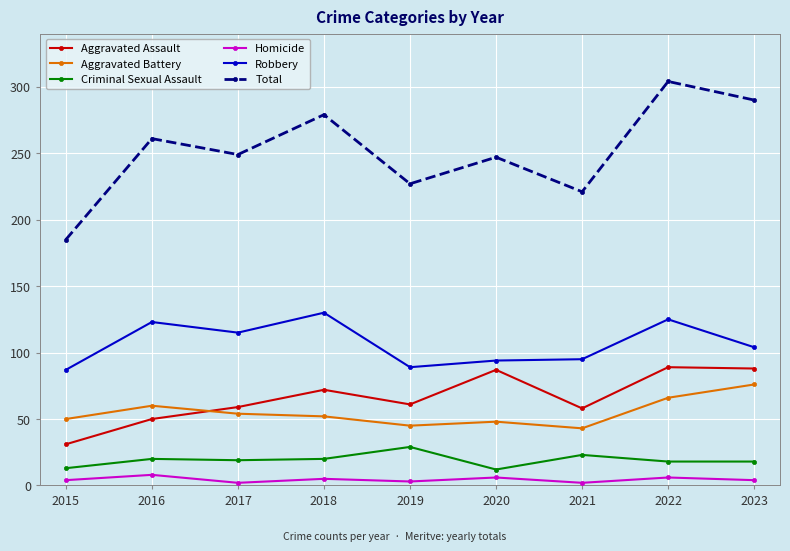

What is the sum of the Aggravated Battery values at 2023 and 2022?

142